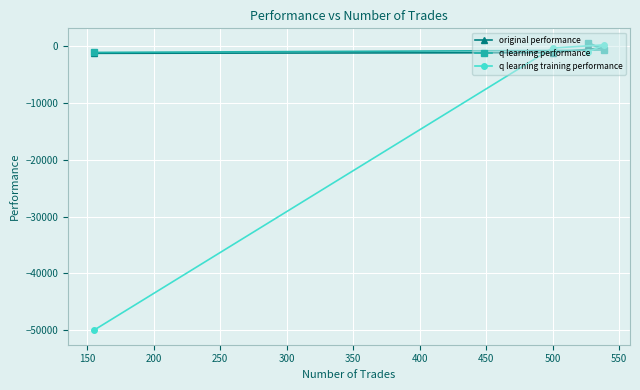

Count the number of data series in this chart.

3